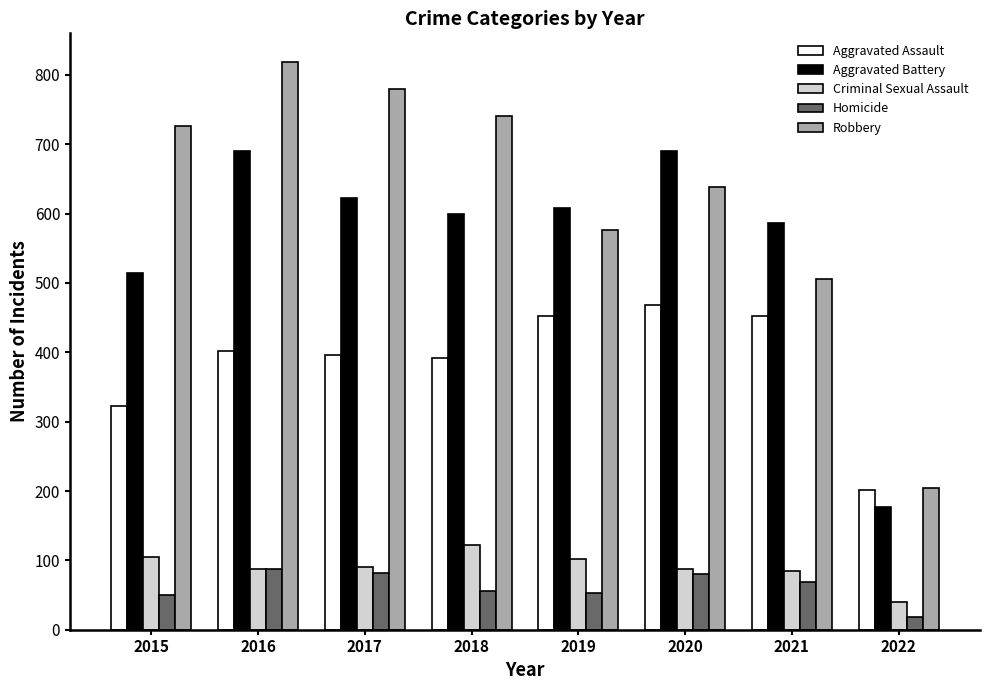

Rank the series at 2020 from lowest to highest value.

Homicide, Criminal Sexual Assault, Aggravated Assault, Robbery, Aggravated Battery